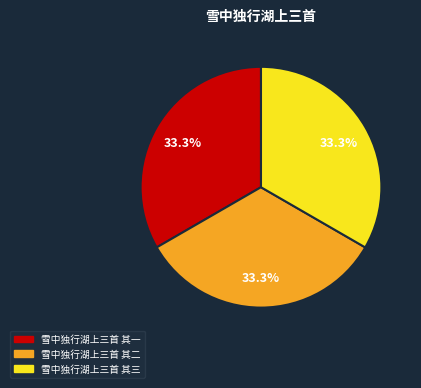

Do 雪中独行湖上三首 其一 and 雪中独行湖上三首 其三 together represent more than half of the pie?

Yes